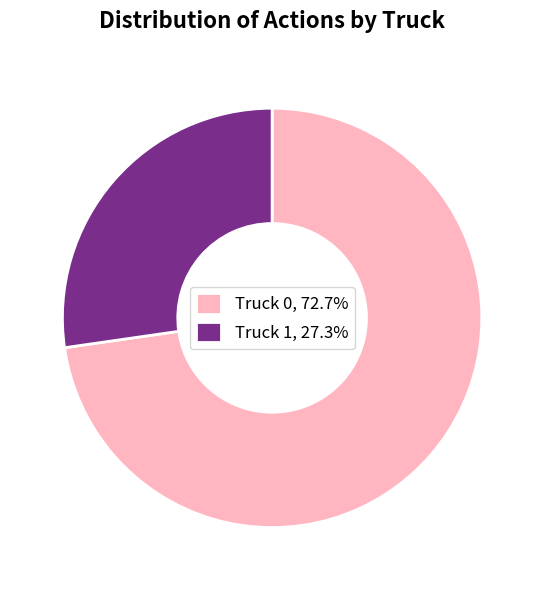

True or false: Truck 0 accounts for 61% of the total.

False